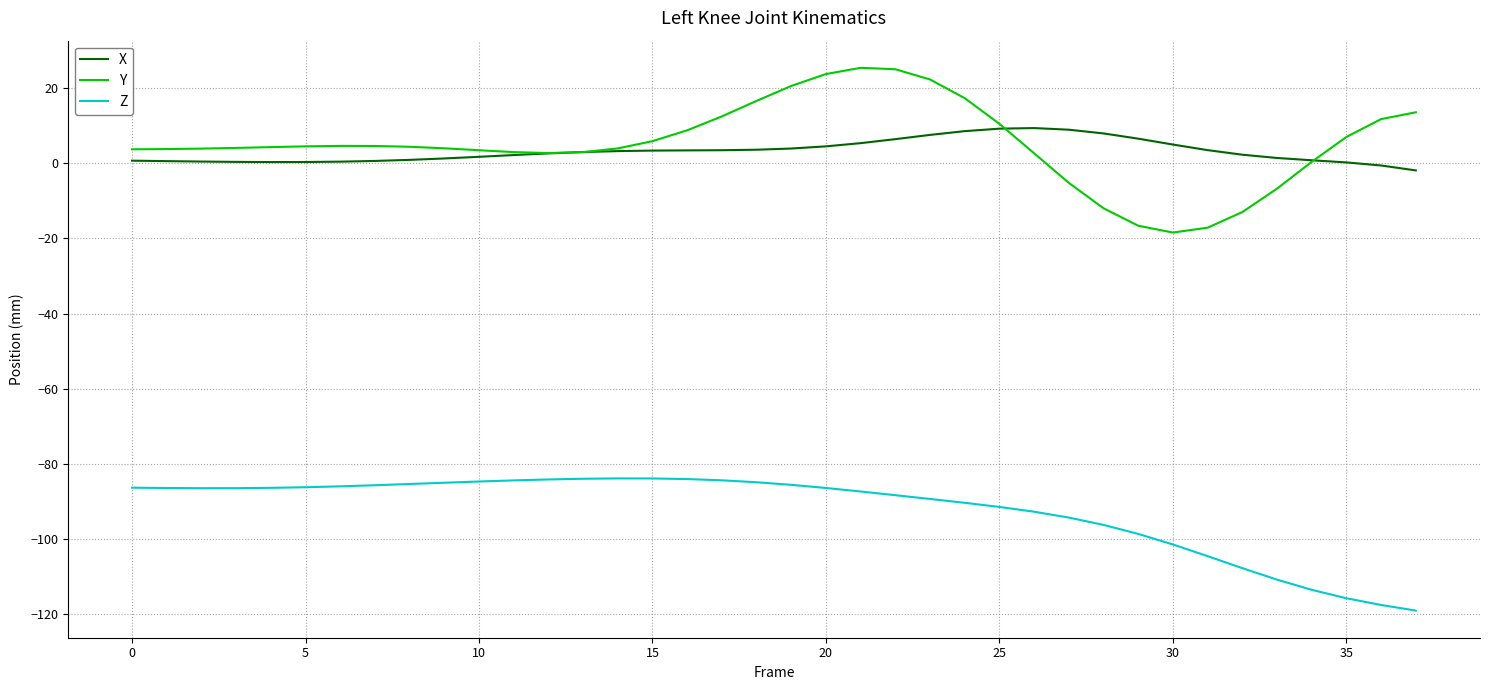

What are all the series names shown in the legend?

X, Y, Z